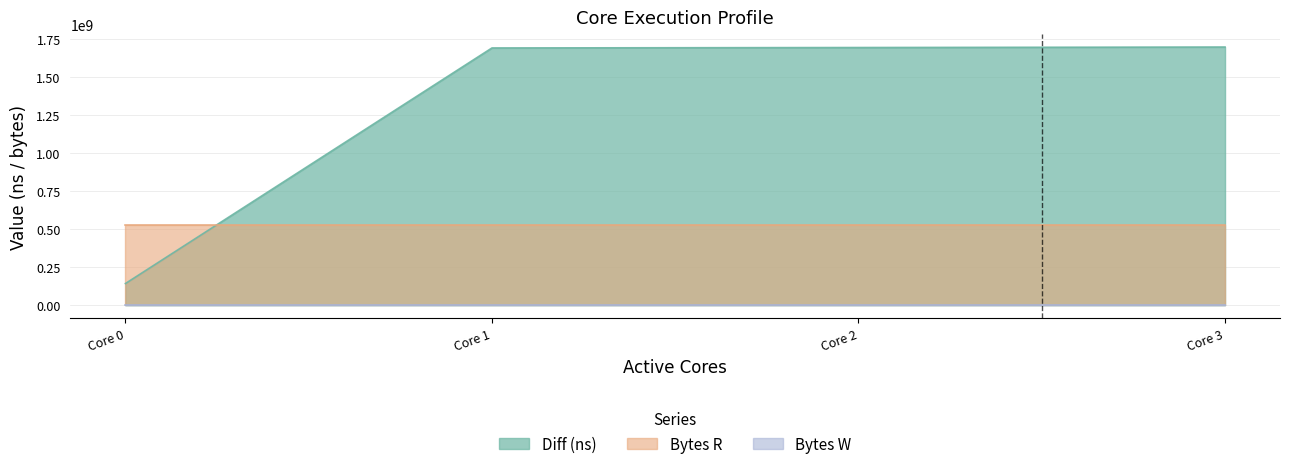

What is the spread (max minus min) of values at 1?

1691976268